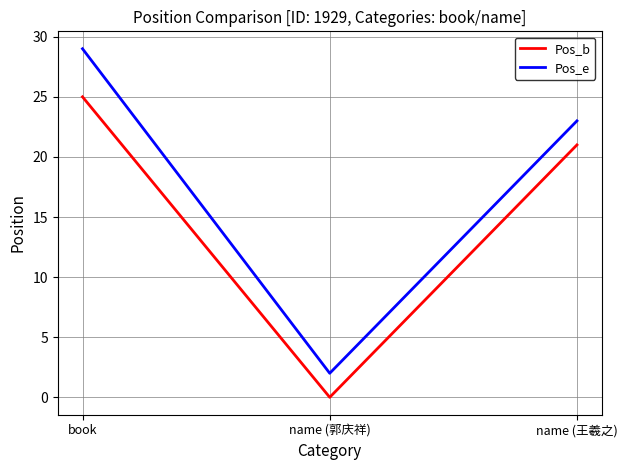

What position from the right is book?

3